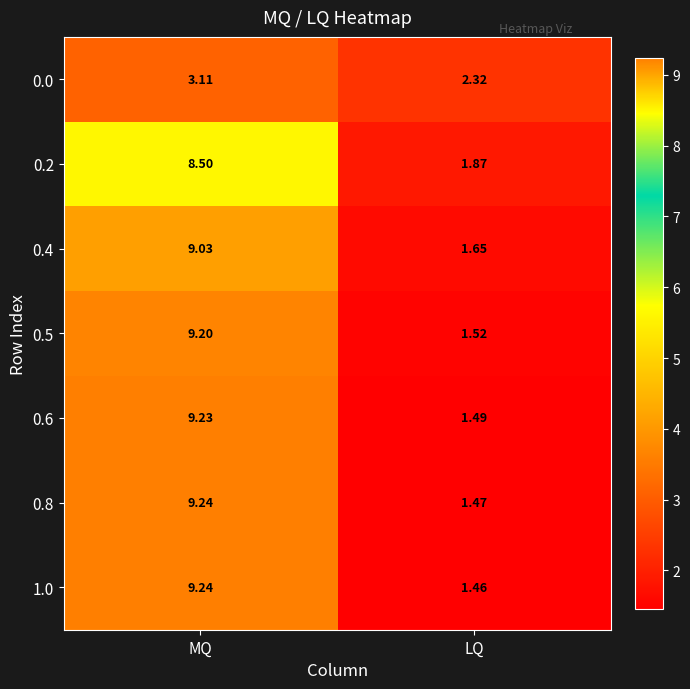

List the labels in order of 0.0 value, largest first.

MQ, LQ